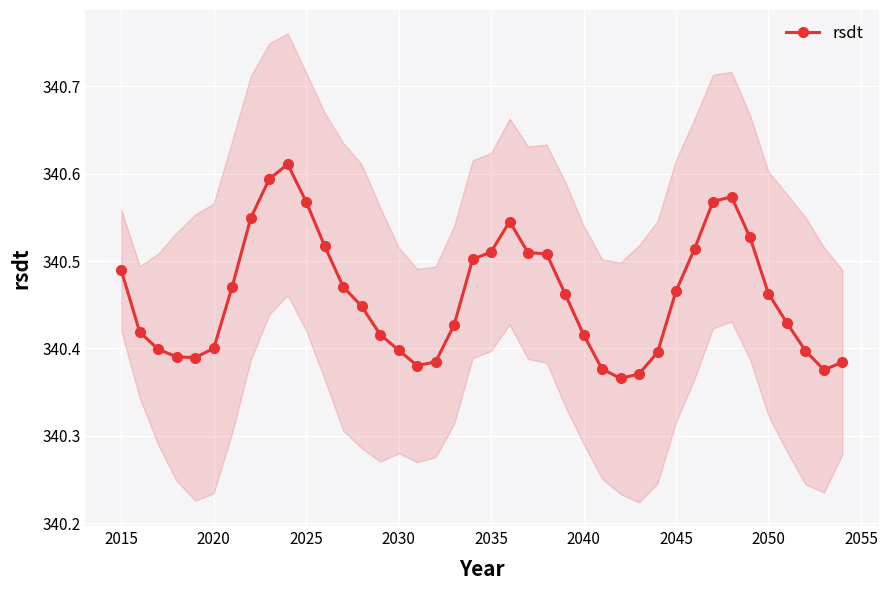

True or false: rsdt has more than 1 points higher than both neighbors.

True